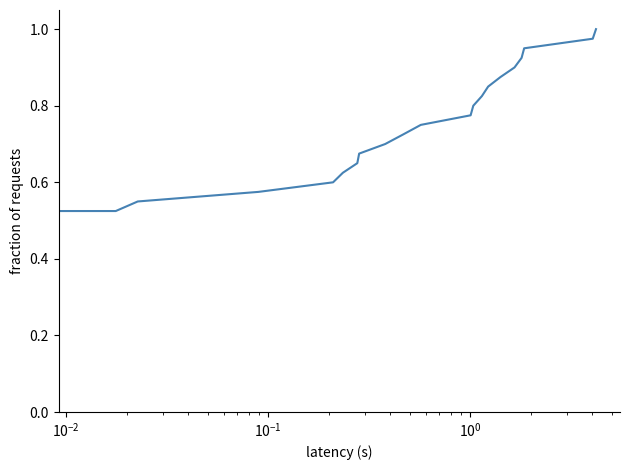

Does the chart display data point markers on the line(s)?

No